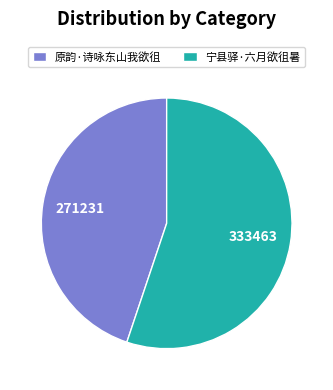

Does 原韵·诗咏东山我欲徂 represent more than half of the total?

No